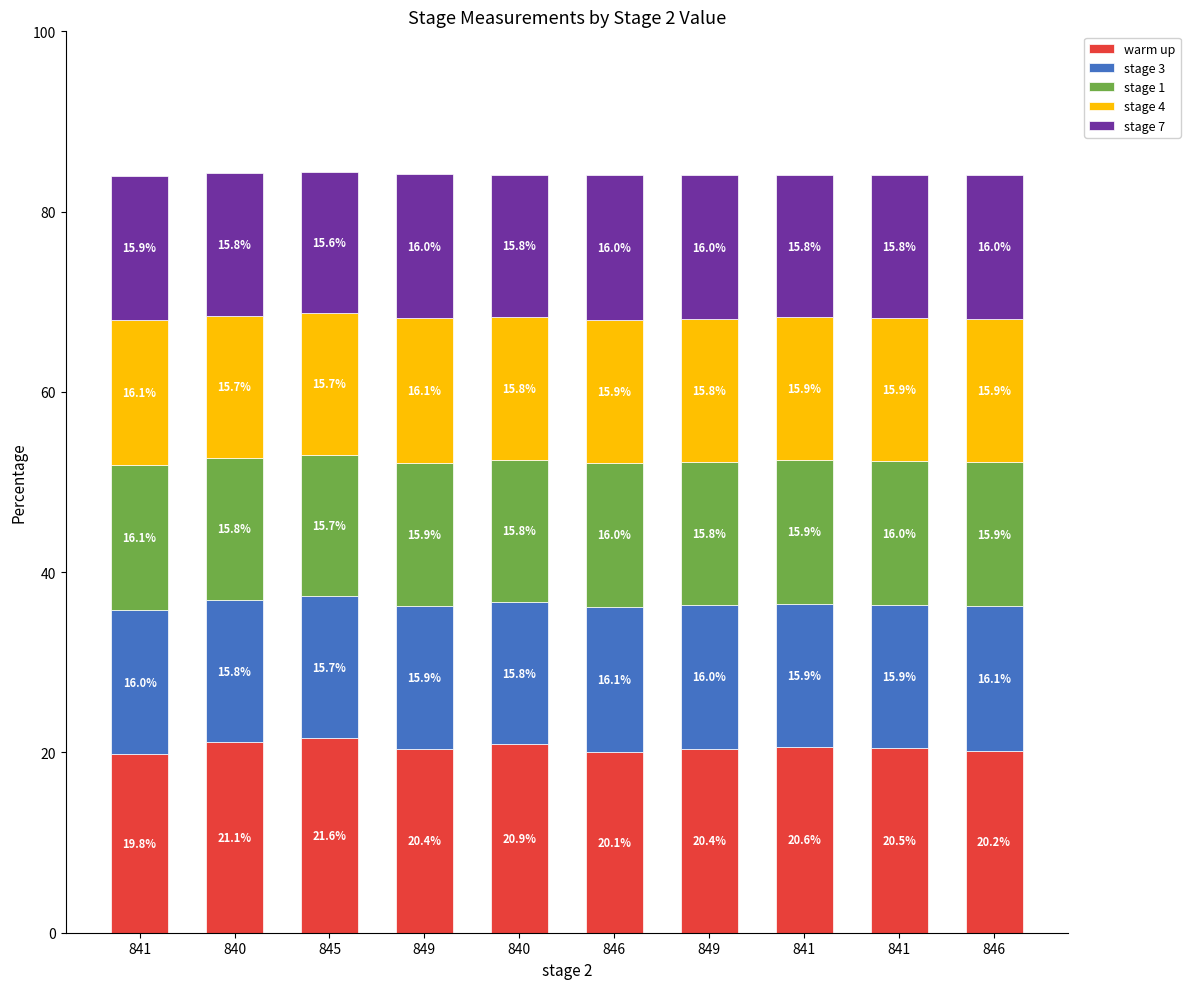

Are the bars horizontal?

No